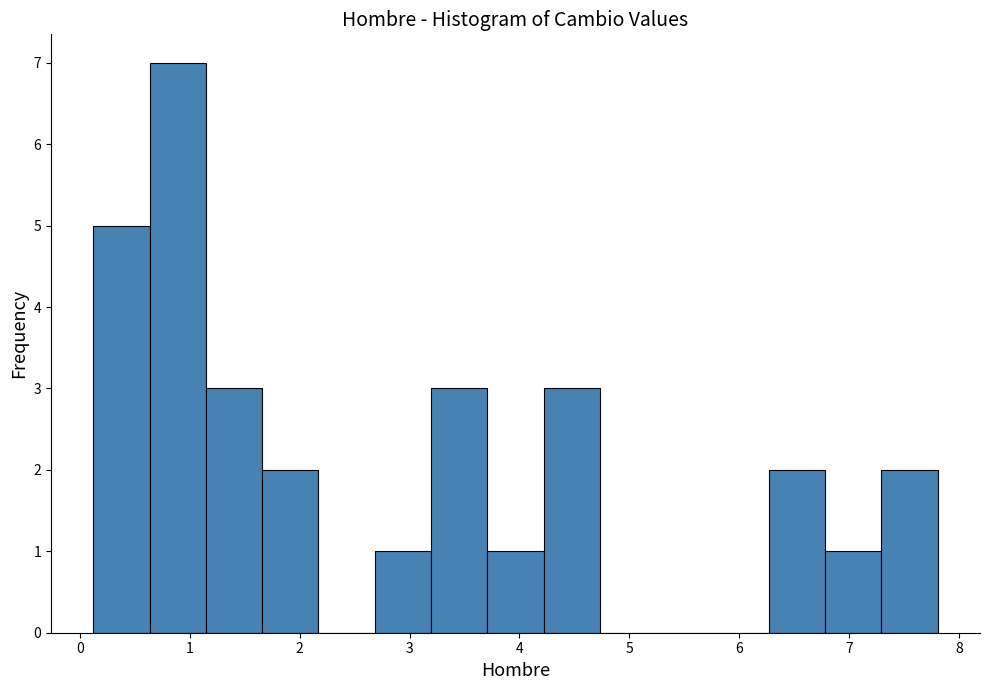

How tall is the bar that spans 6.3 to 6.8 on the x-axis? Neither the bar edges nor the heights are printed on the chart, so give them approximately, as read against the axes.

2